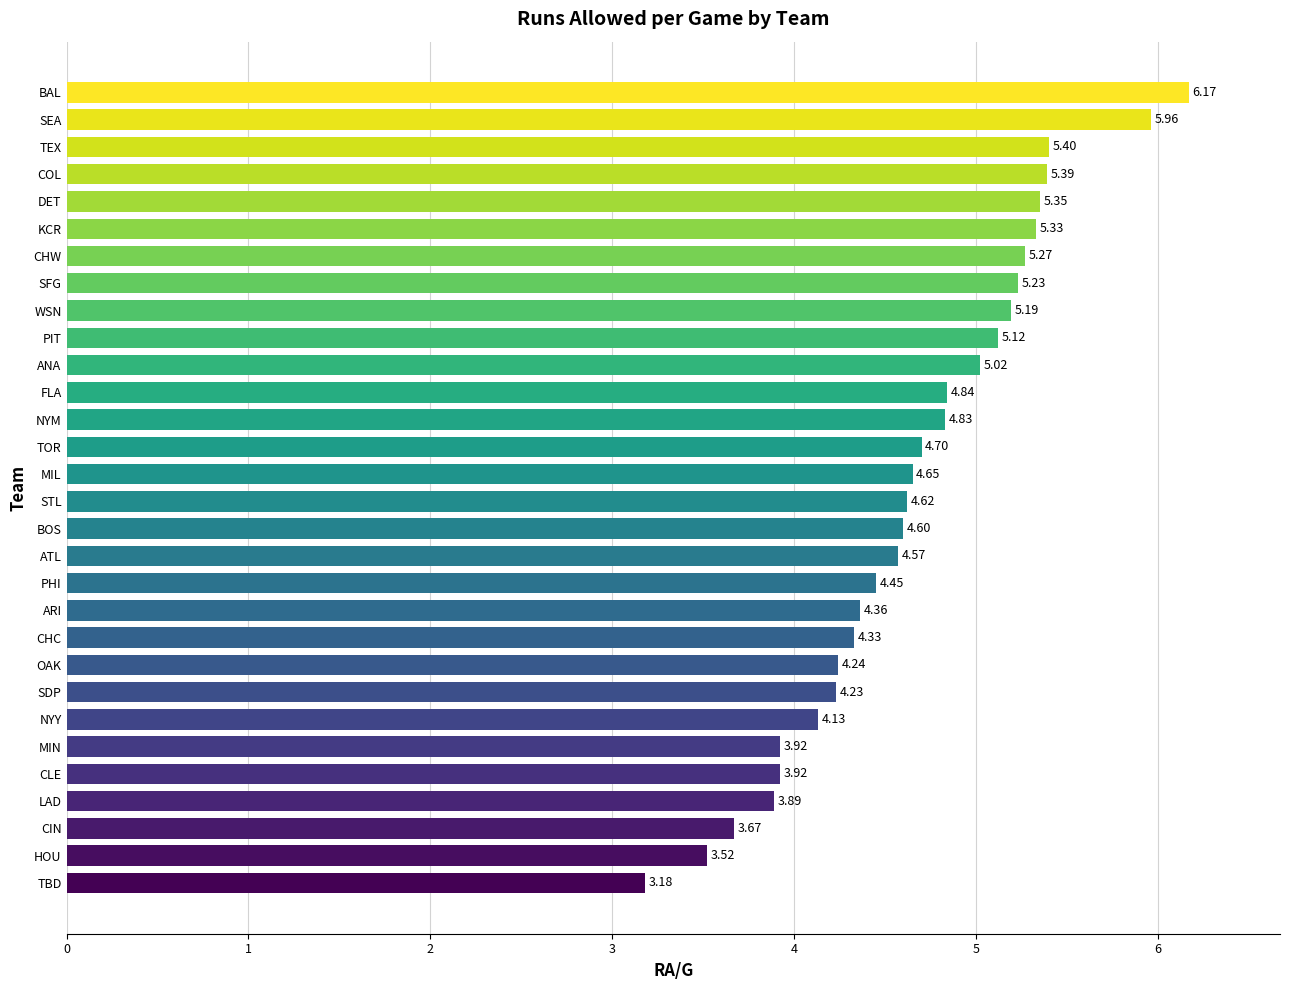

What is the difference between the maximum and minimum values?

3.0